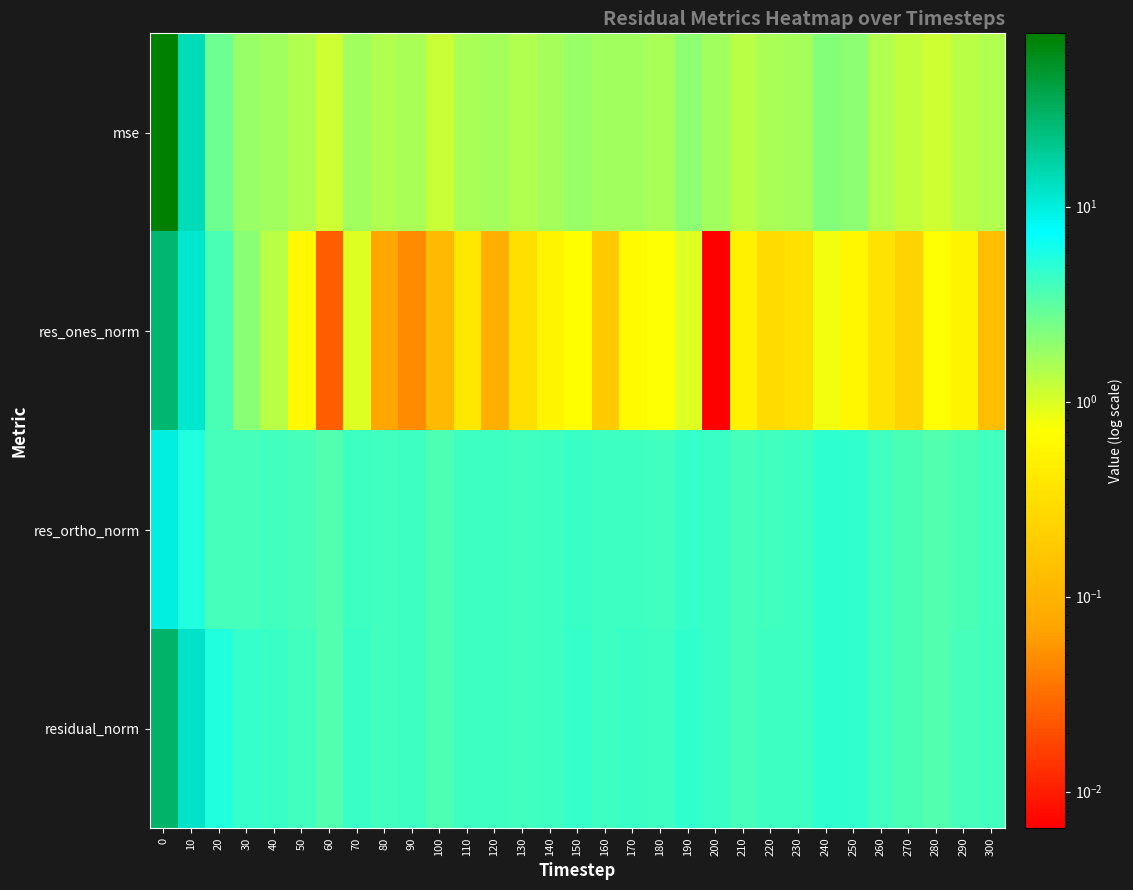

How many categories are shown in the chart?

31